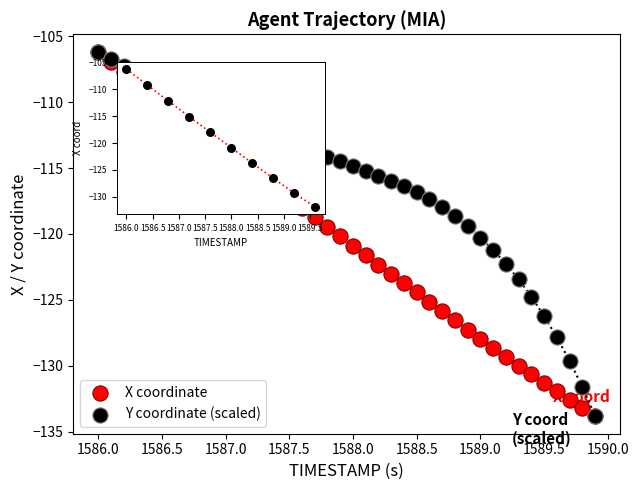

What are all the series names shown in the legend?

X coordinate, Y coordinate (scaled)